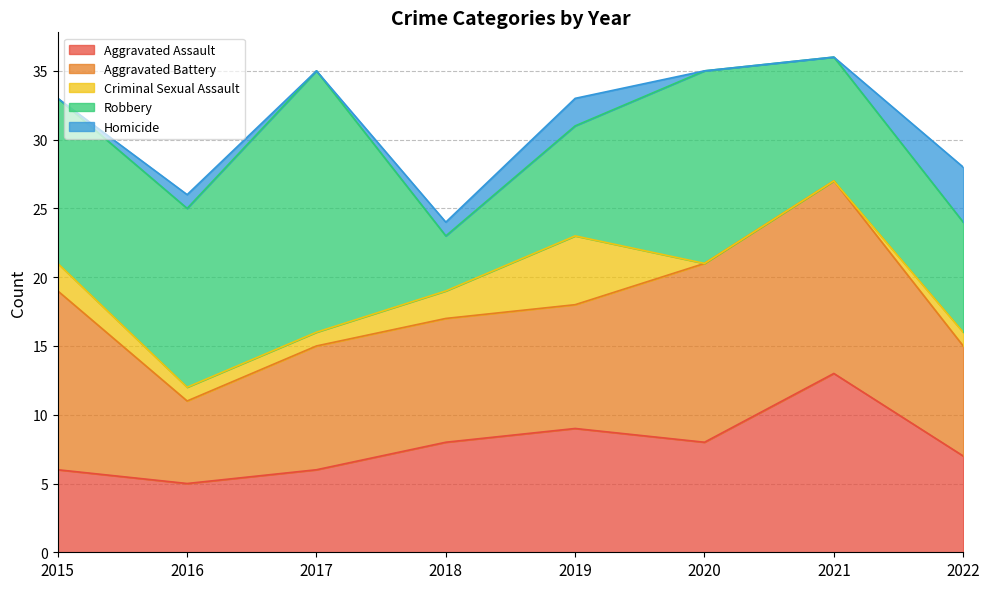

At which category is the sum across all series the highest?

2021